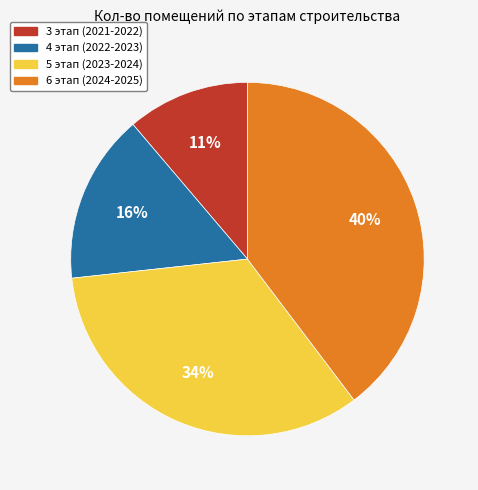

Count the number of slices in the pie.

4